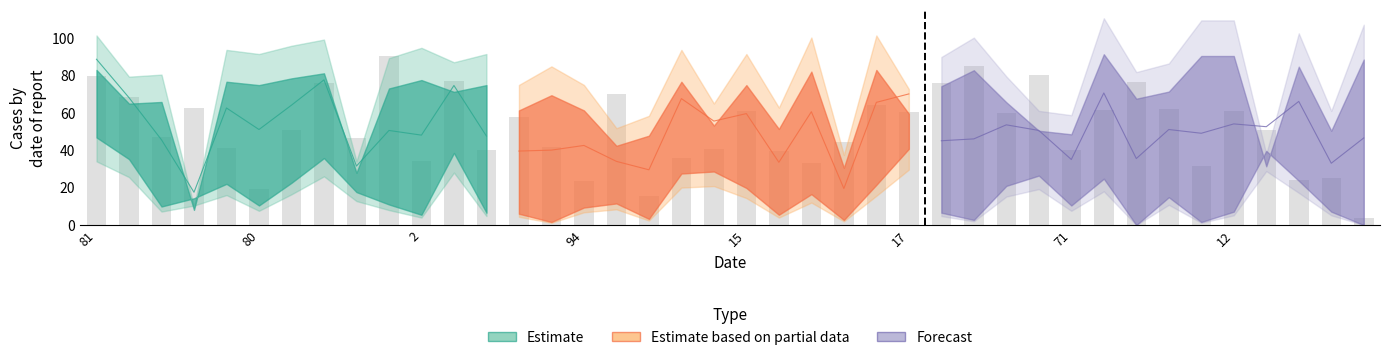

At which category is the sum across all series the highest?

81